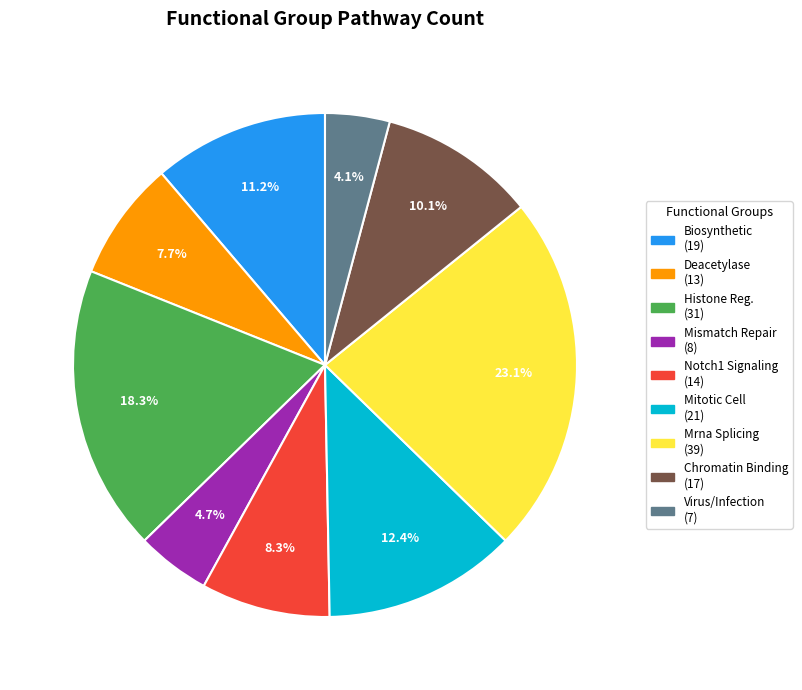

To the nearest percent, what is the average slice percentage?

11%